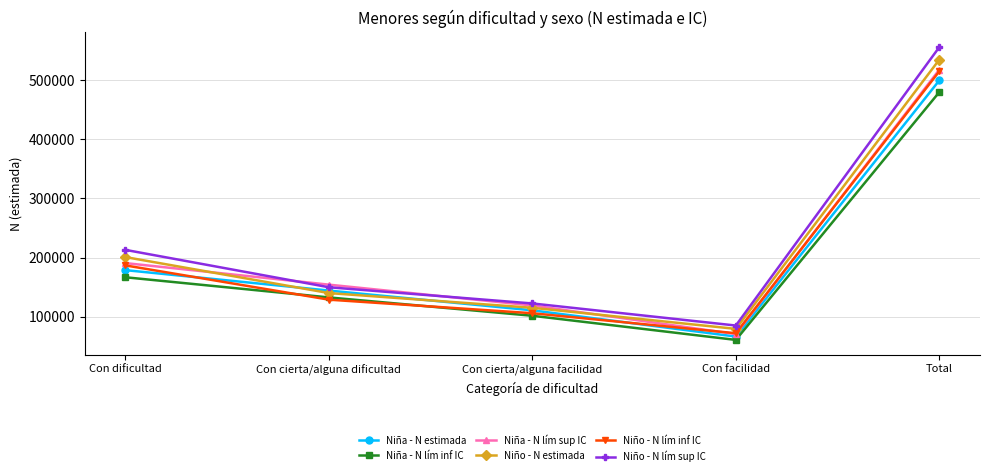

True or false: Niño - N estimada has a value of 79297 at Con facilidad.

True